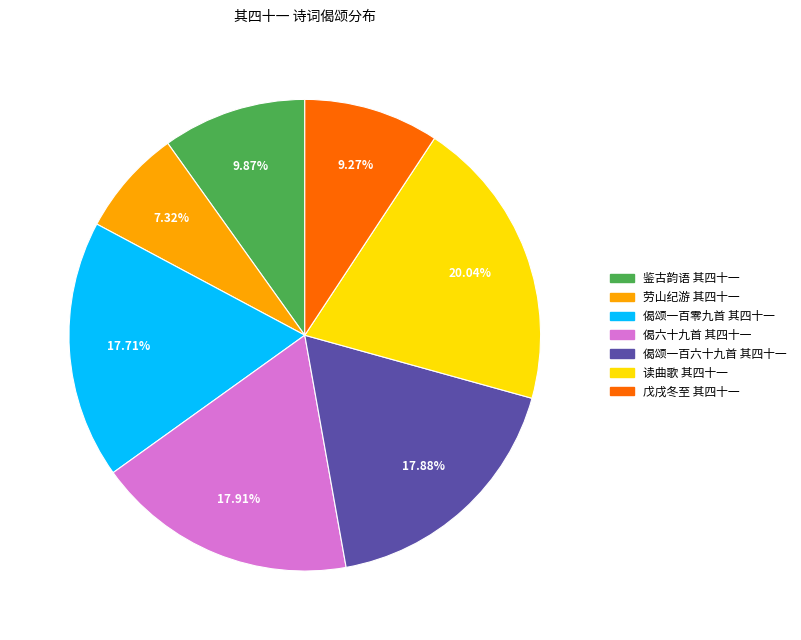

Is there any slice that represents more than half of the pie?

No